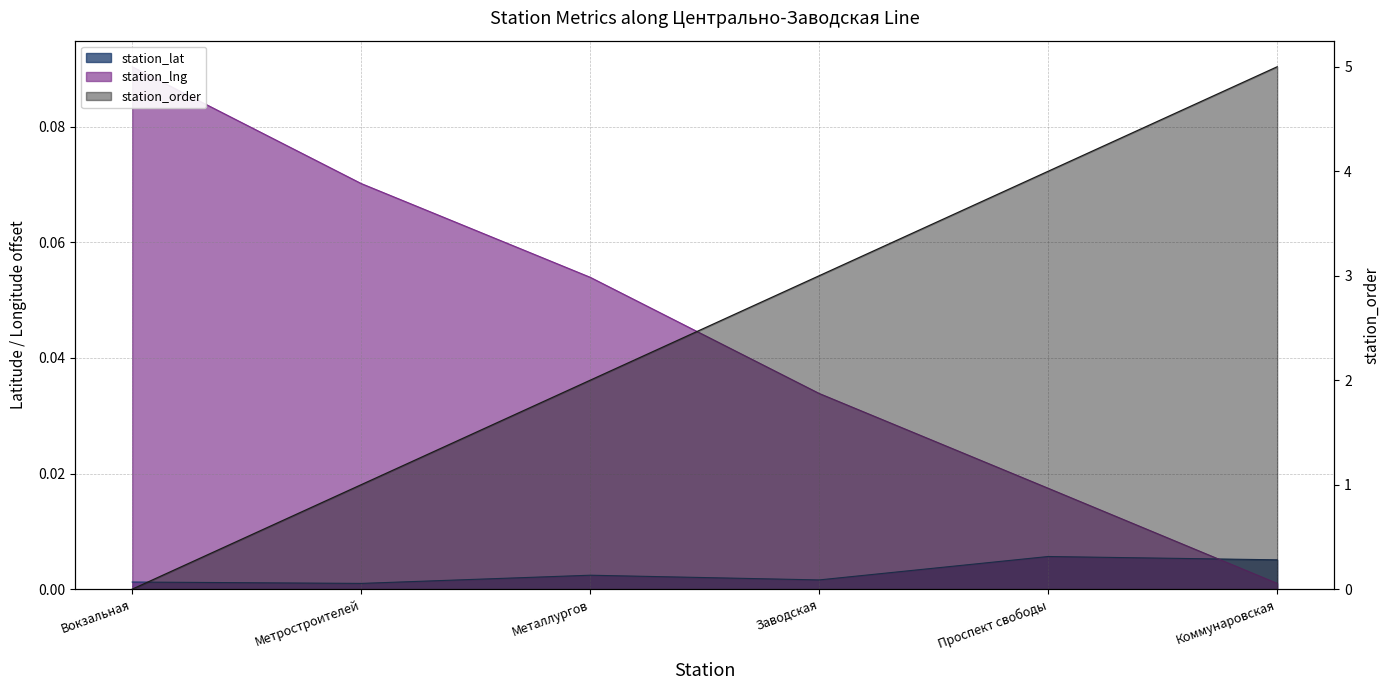

True or false: station_order has more than 2 points higher than both neighbors.

False